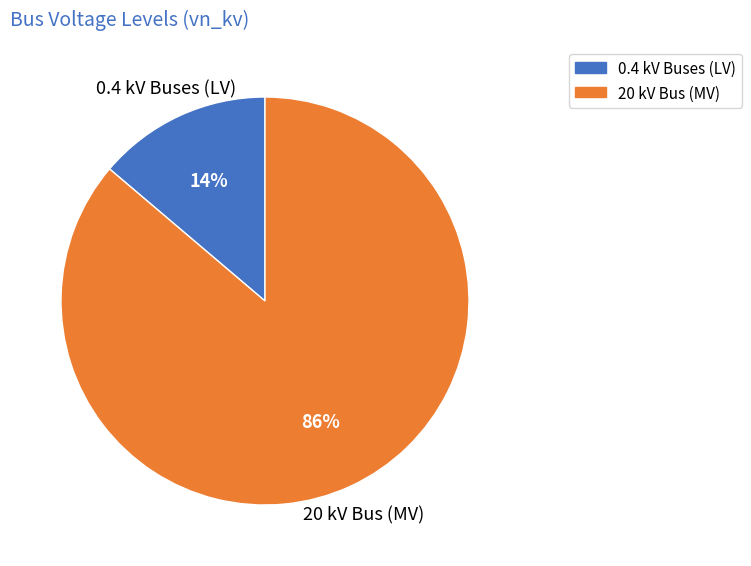

To the nearest percent, what is the average slice percentage?

50%